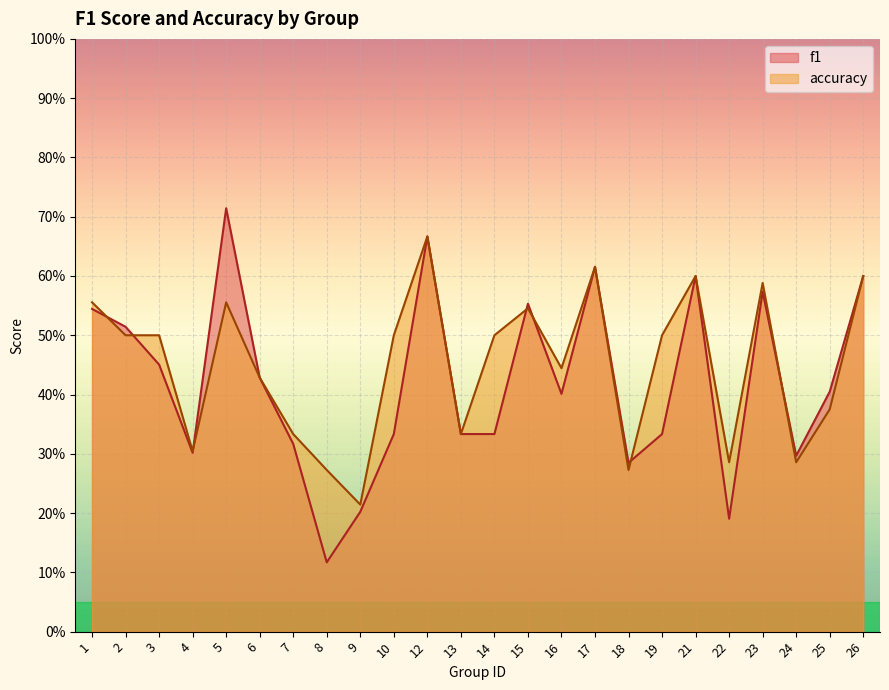

How many distinct data groups are displayed?

2